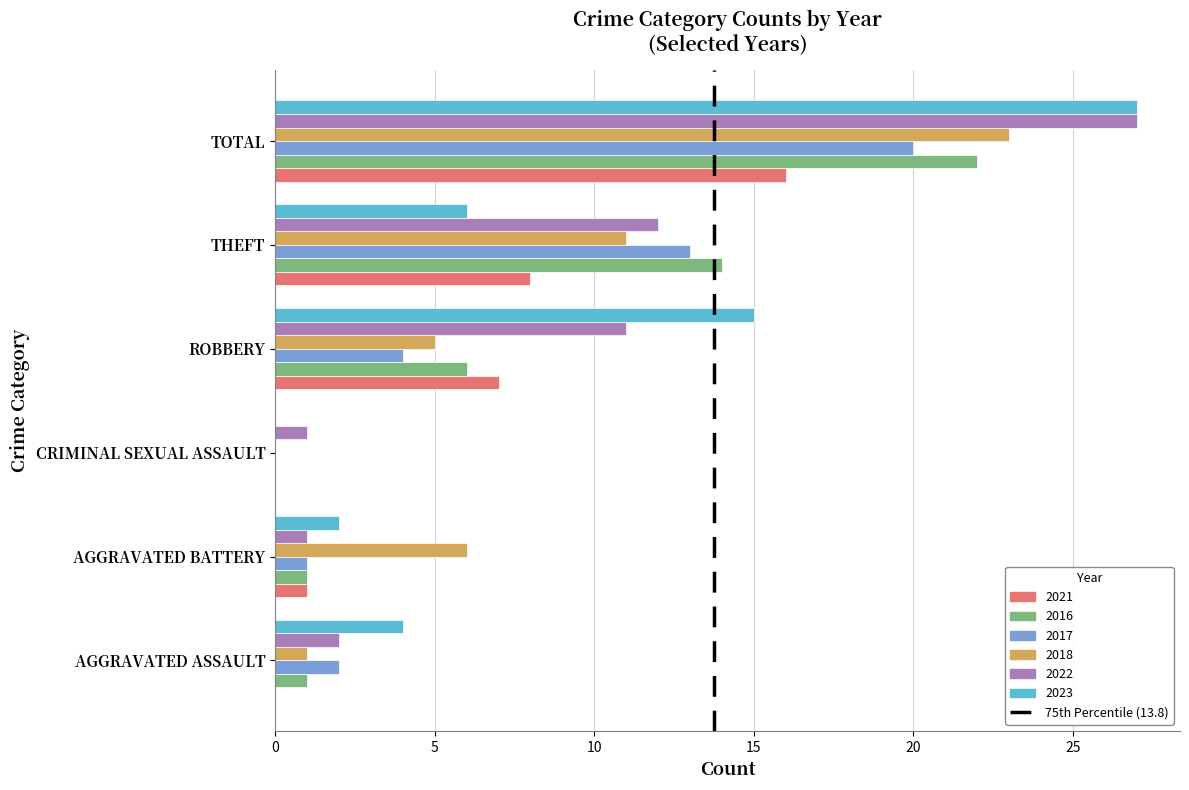

The value of 2018 at THEFT is 6. True or false?

False